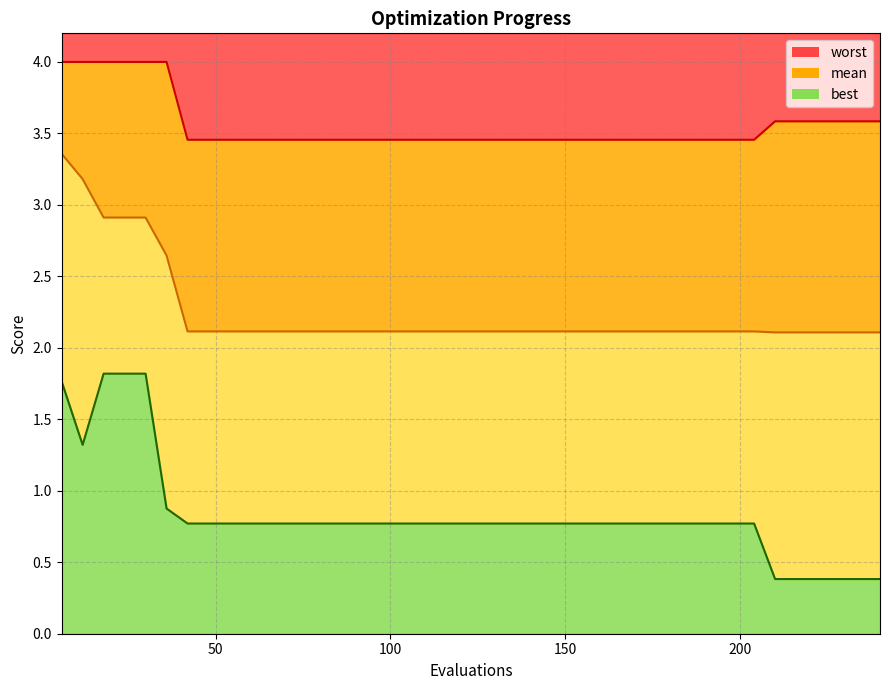

True or false: best has more than 1 points higher than both neighbors.

False